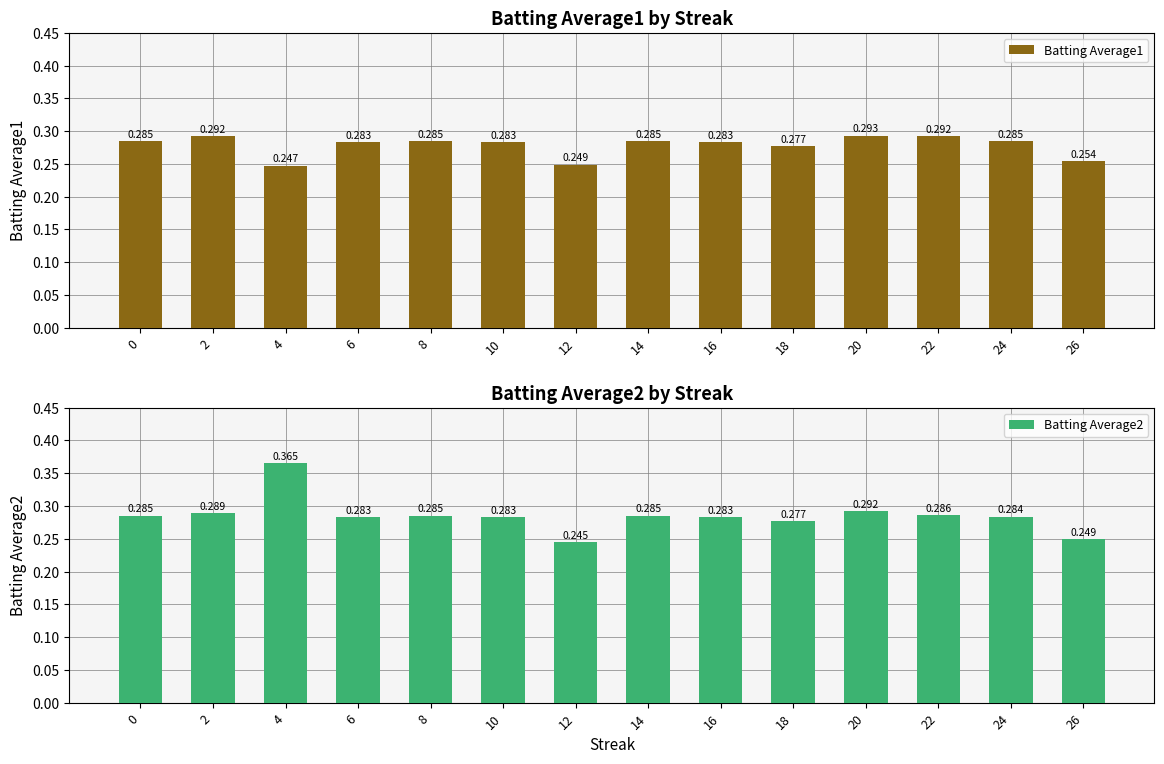

How many bars are there in each group?

2